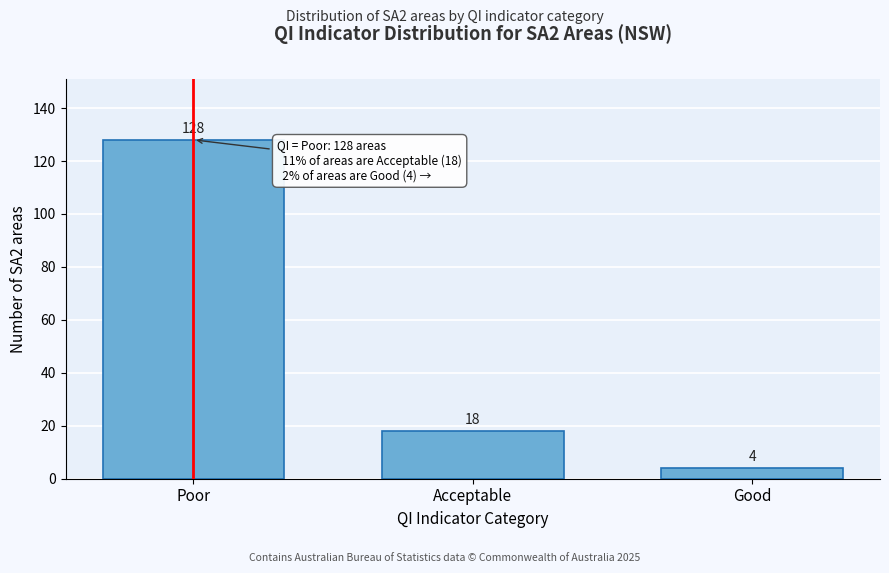

Reading left to right, list all the values displayed in this chart.

Poor=128	Acceptable=18	Good=4